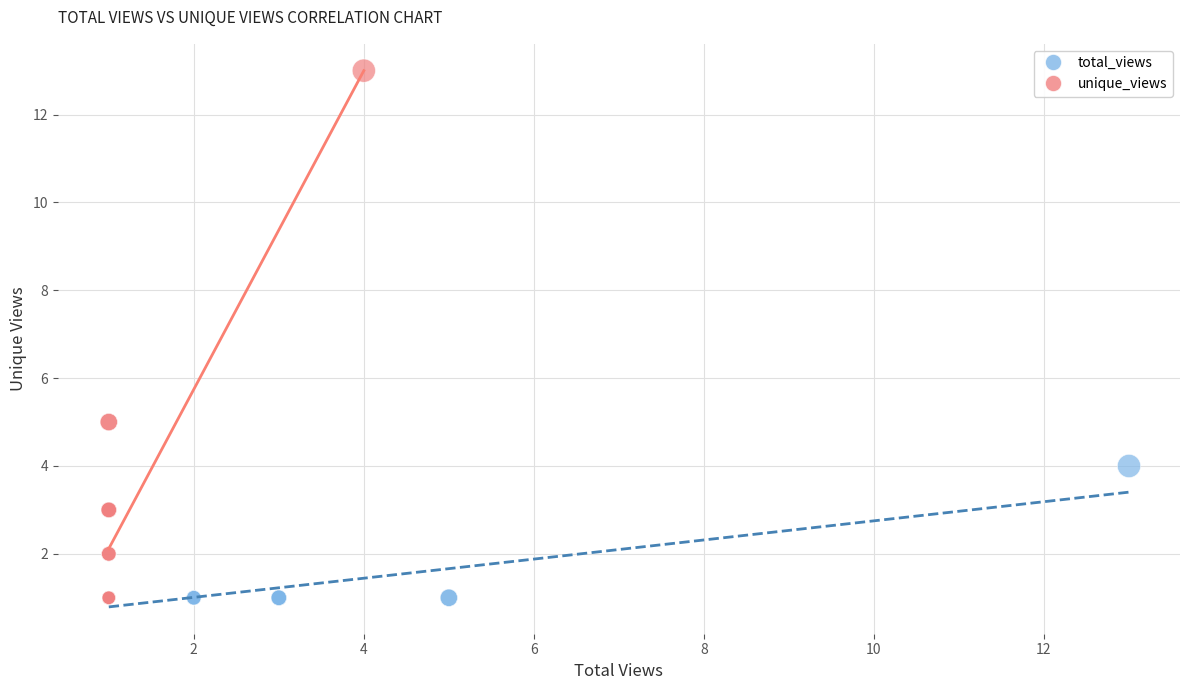

Which series has the widest spread of Y values?

unique_views